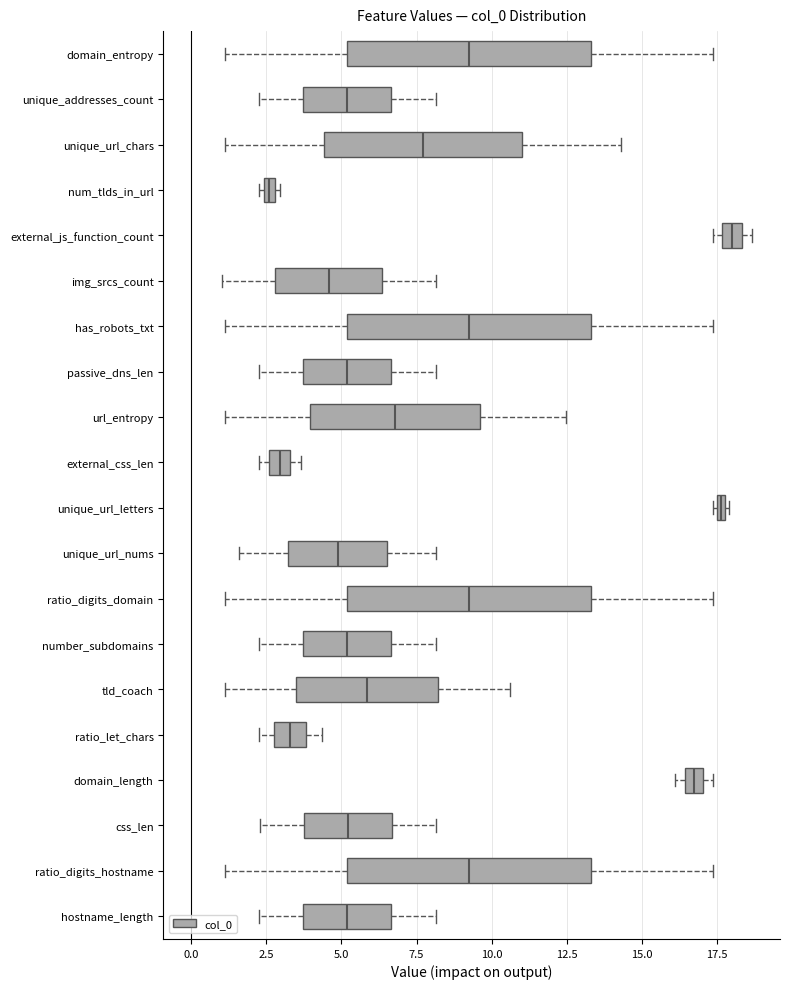

Where is the left edge of the box for domain_entropy on the x-axis? The values are not printed on the chart, so give them approximately, as read against the axis.

5.0